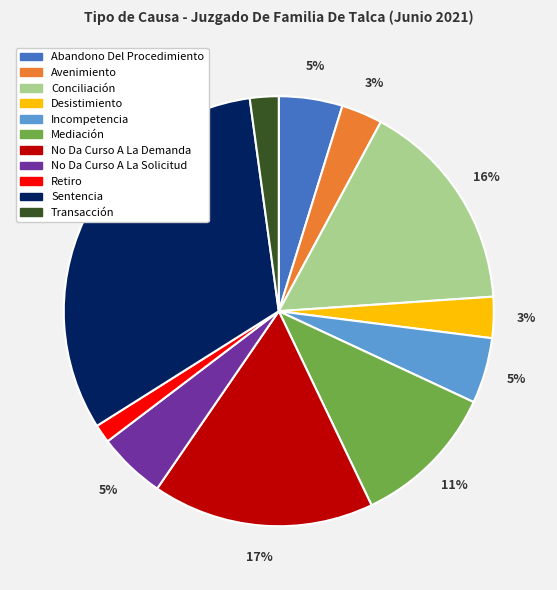

How many slices are in this pie chart?

11